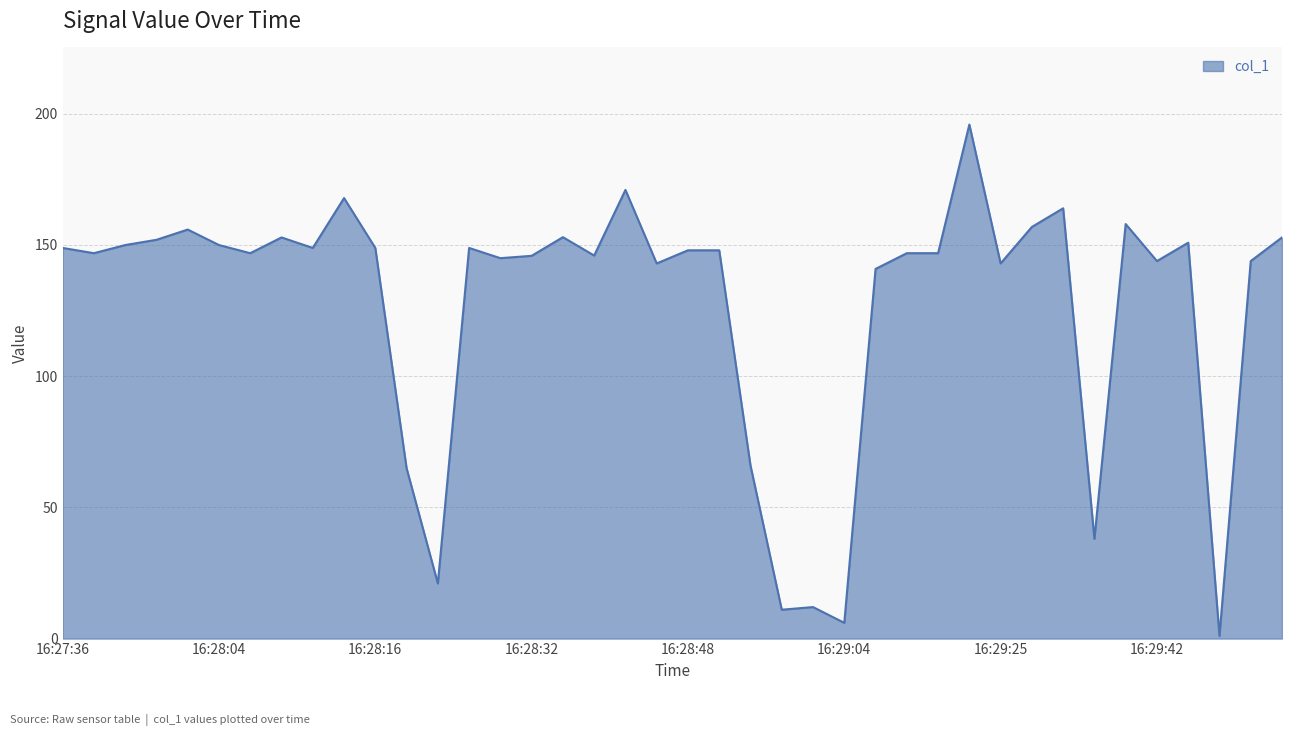

What is the difference between the maximum and minimum values?

194.8